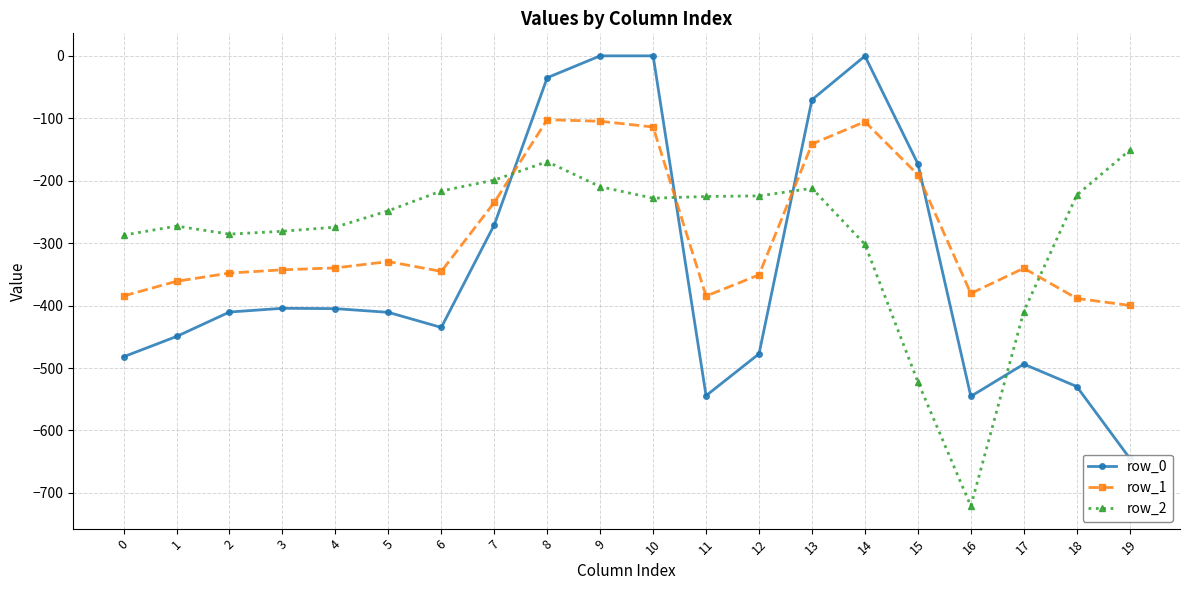

How many intersections are there between row_0 and row_2?

4